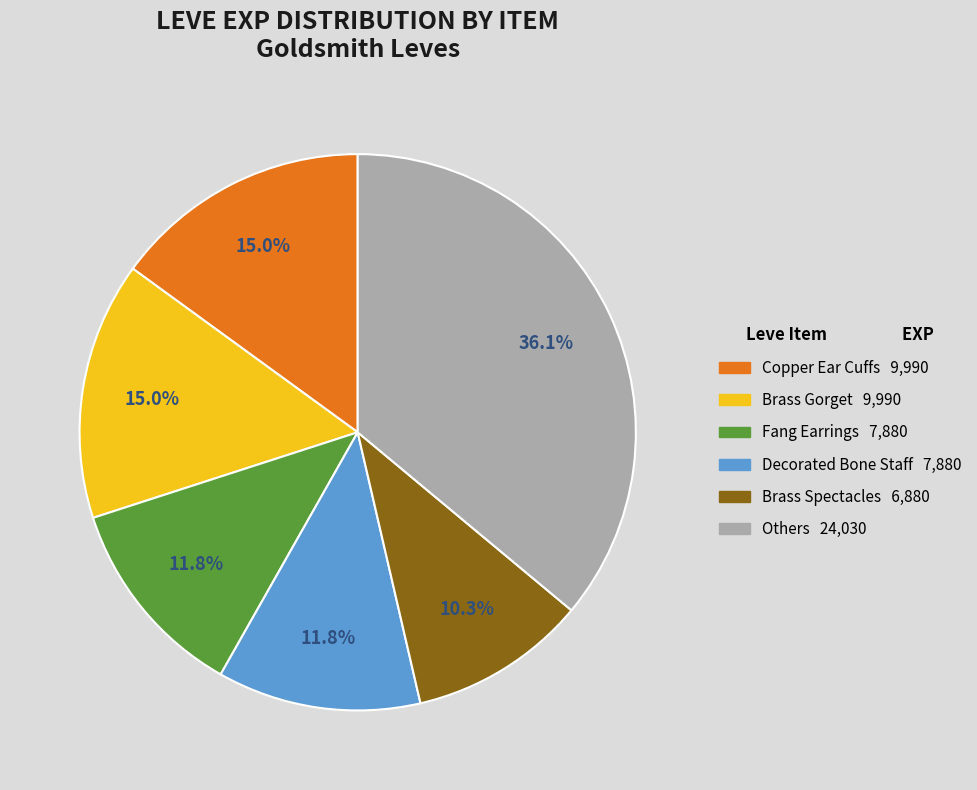

Does any single category account for the majority?

No